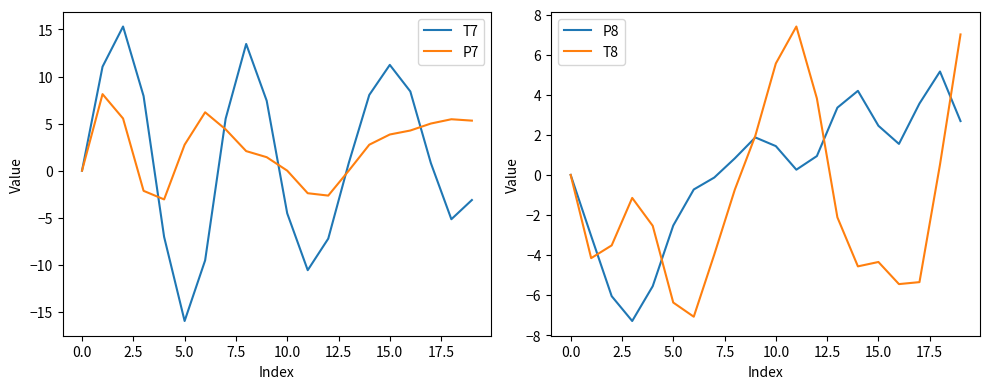

What is the minimum value for P7?

-3.1